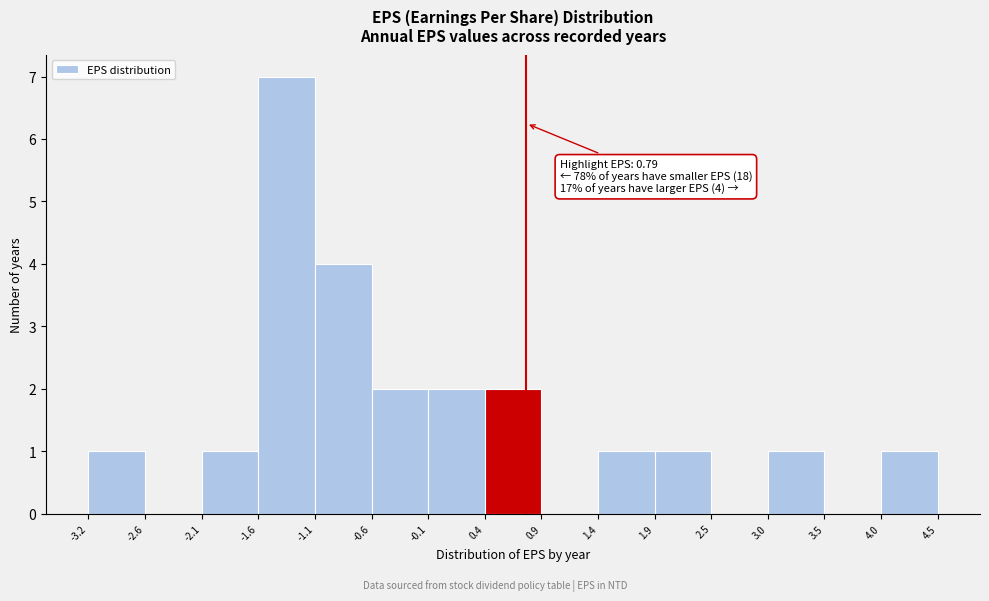

Which range on the x-axis has the tallest bar?

-1.6 to -1.1